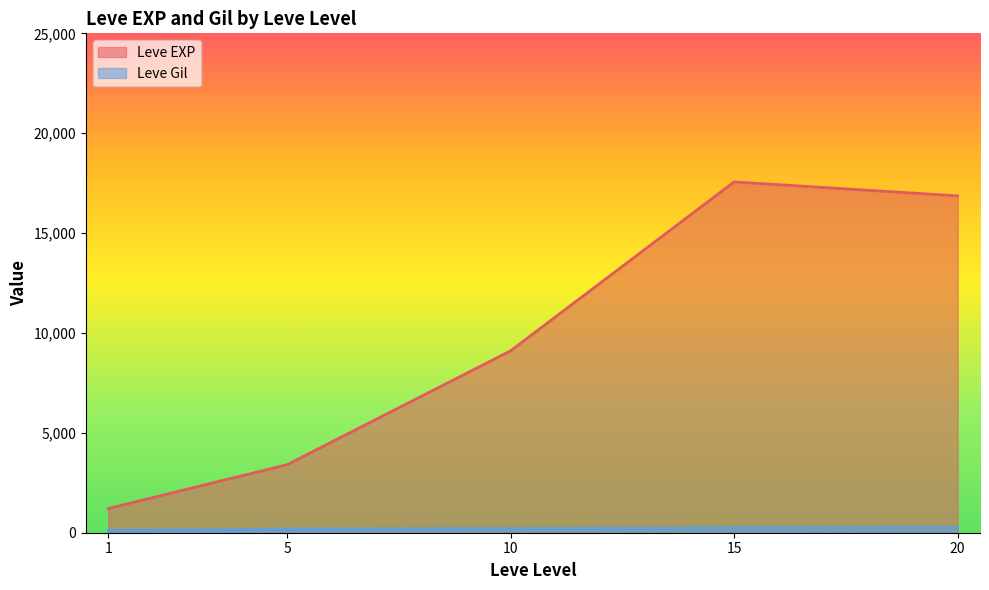

What is the difference between the maximum and second lowest values in the Leve EXP series?

14158.3